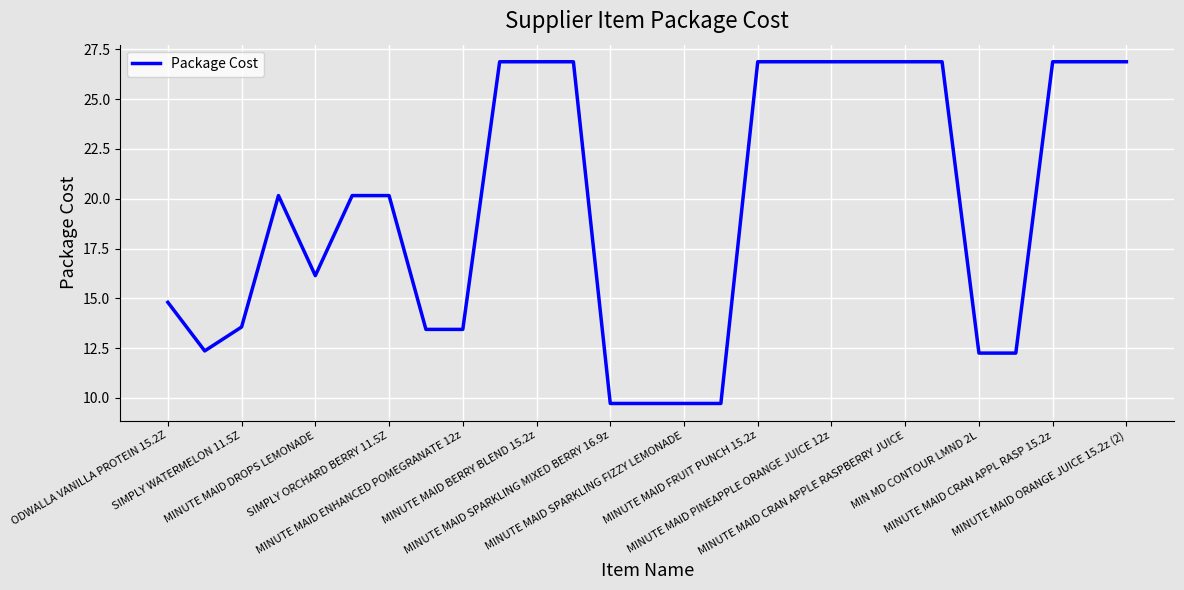

What is the smallest value displayed?

9.7